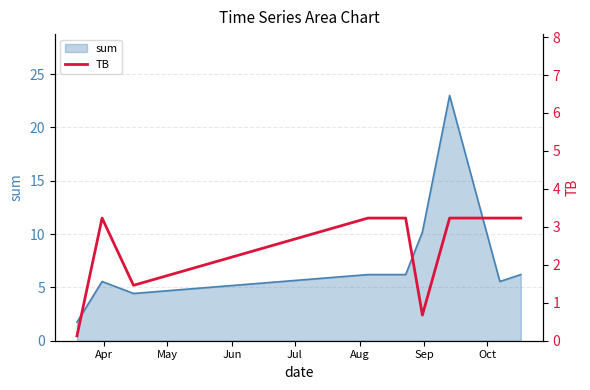

How many data points are less than 3?

3